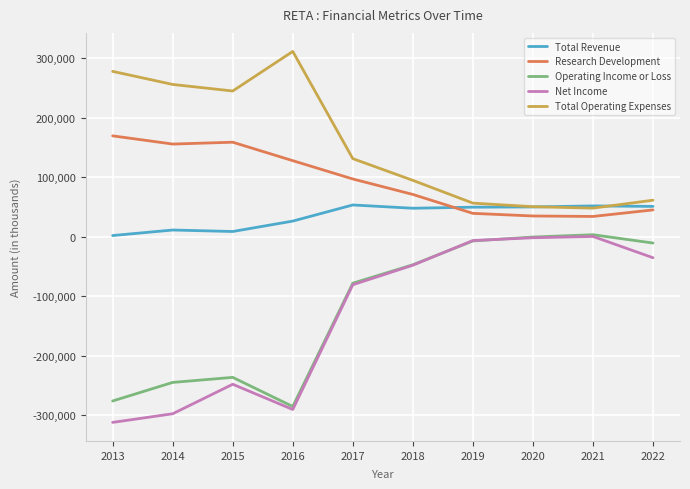

True or false: Total Operating Expenses and Research Development cross at least once.

False